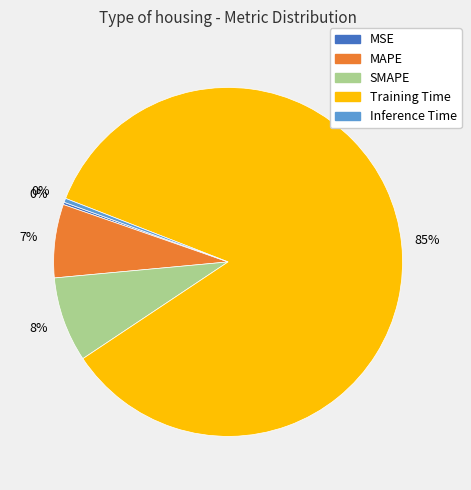

Do Training Time and SMAPE together represent more than half of the pie?

Yes